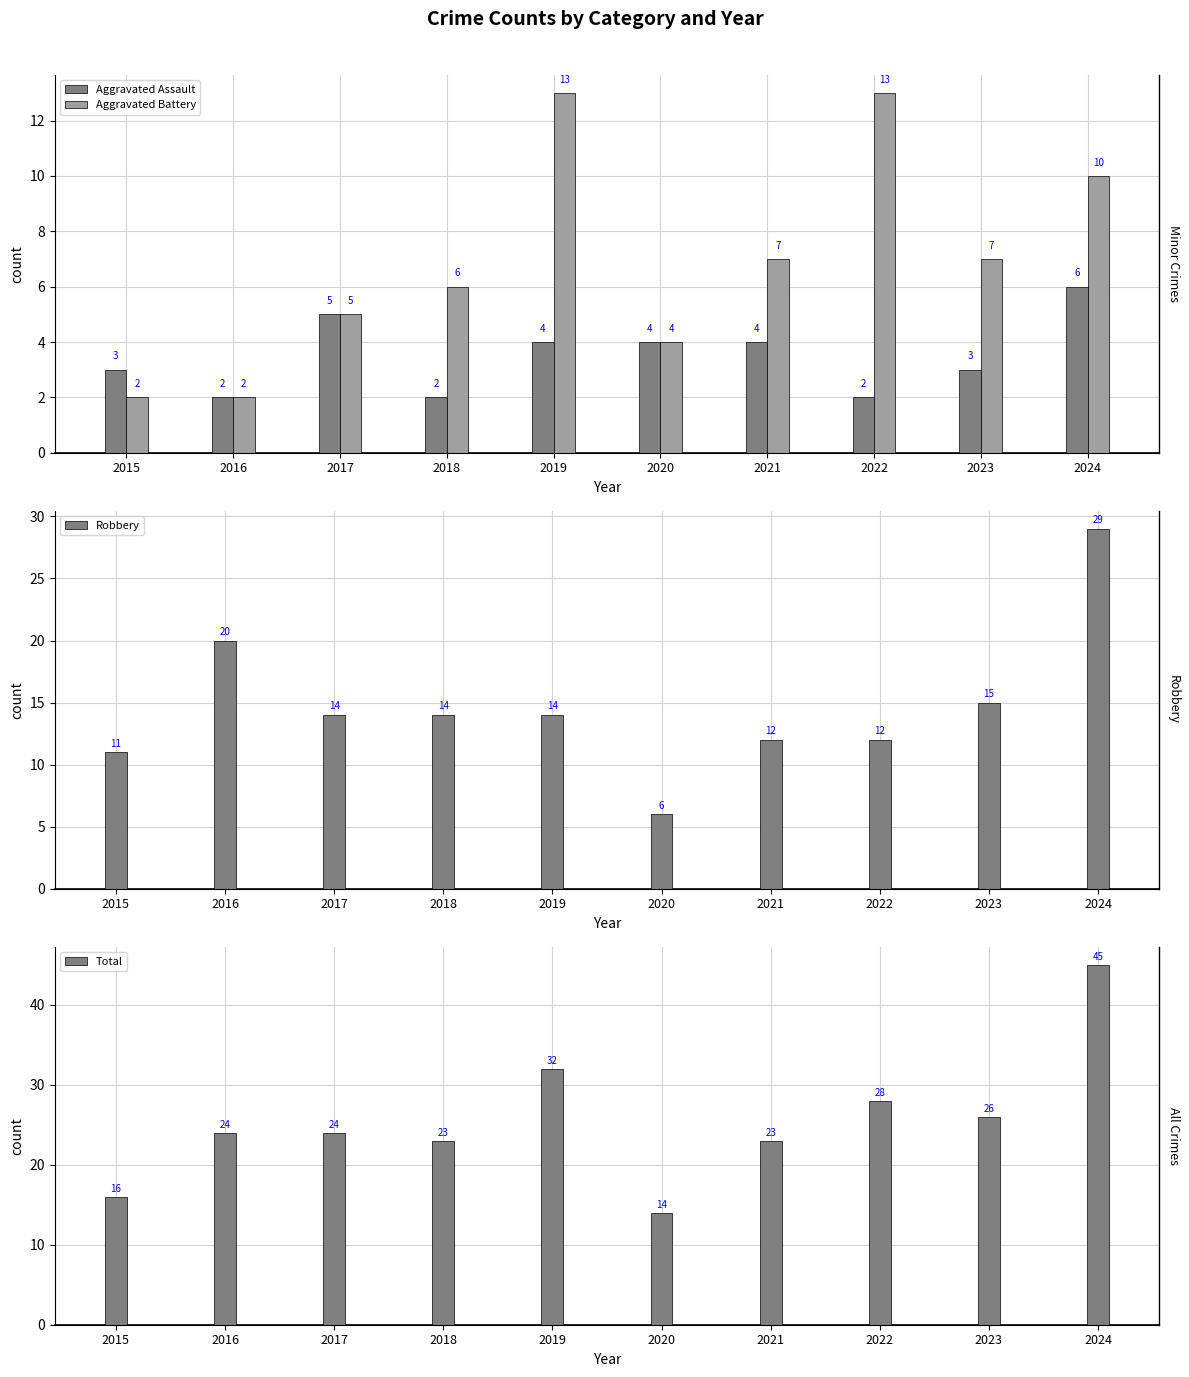

At how many categories does at least one series exceed 23?

6